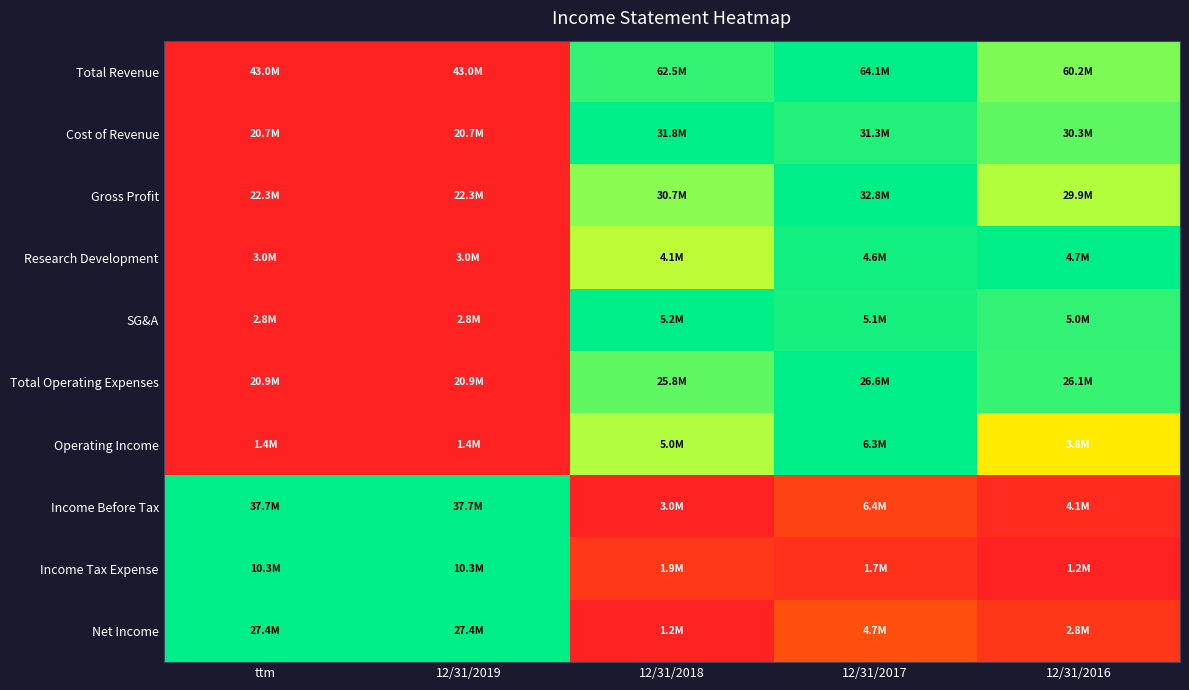

What is the maximum value shown in the chart?

1.0